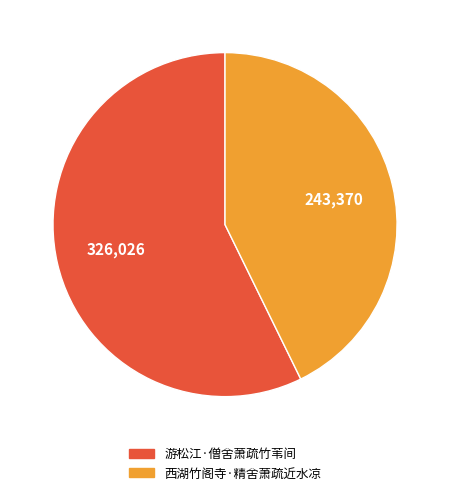

Is there any slice that represents more than half of the pie?

Yes